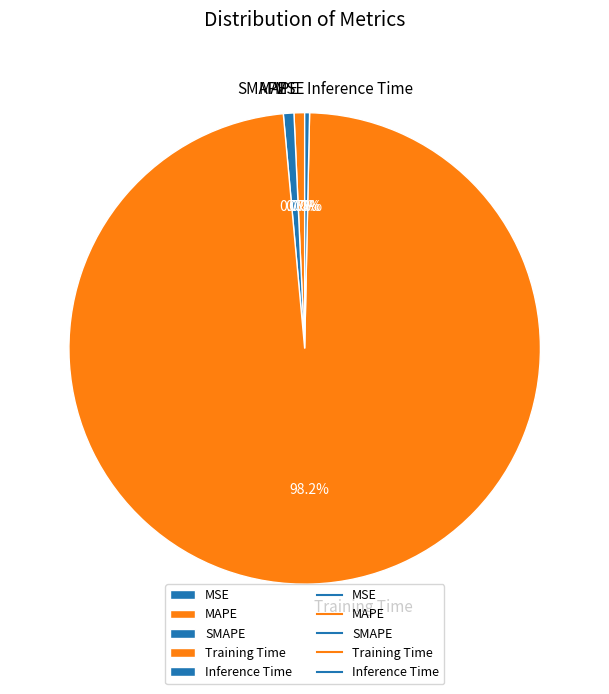

True or false: Inference Time accounts for 0% of the total.

True